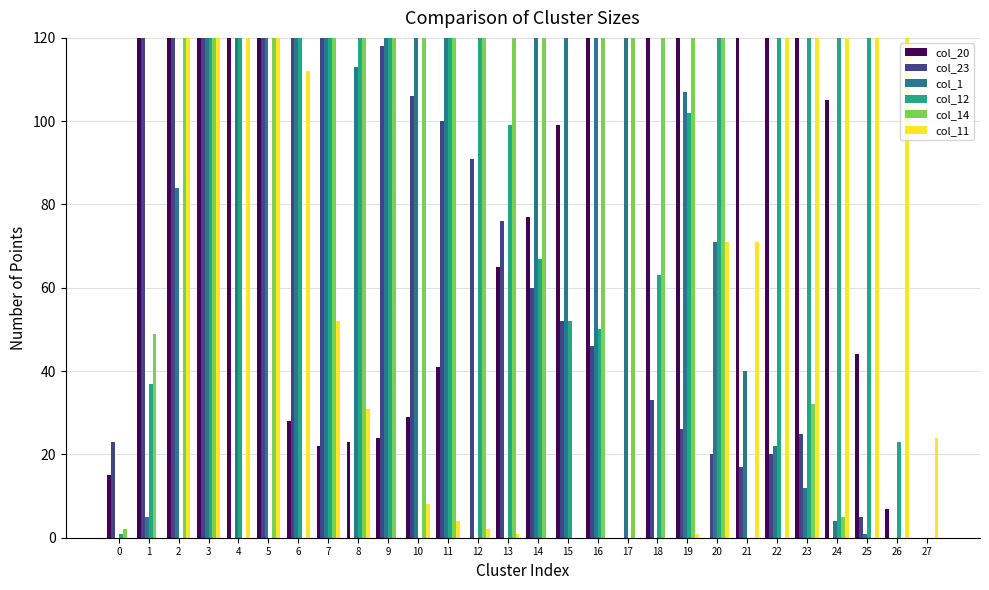

Is it true that col_11 equals 71 at 20?

True